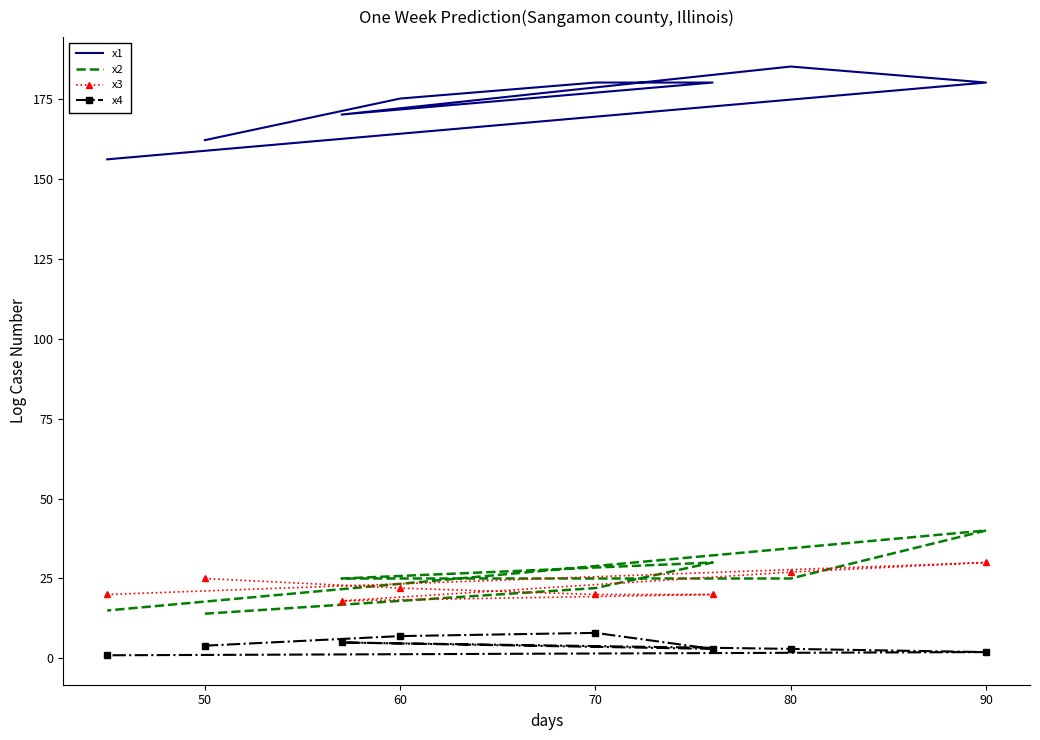

What is the smallest value displayed?

1